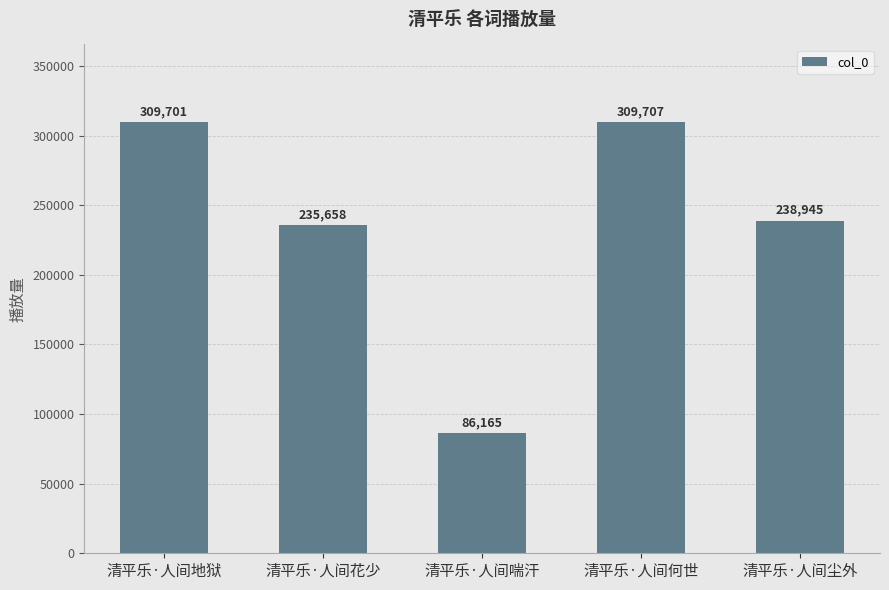

At which label does the data first exceed 238945?

清平乐·人间地狱